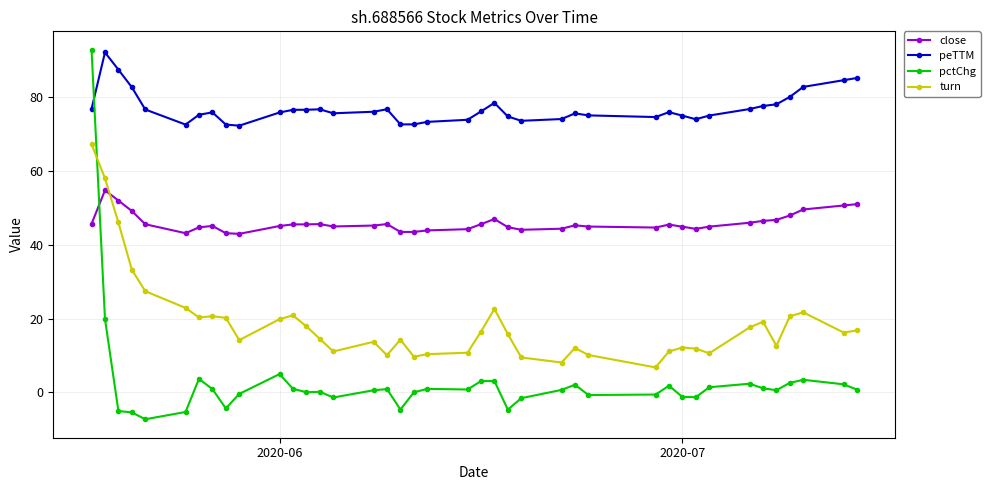

At how many categories does at least one series exceed 61?

40